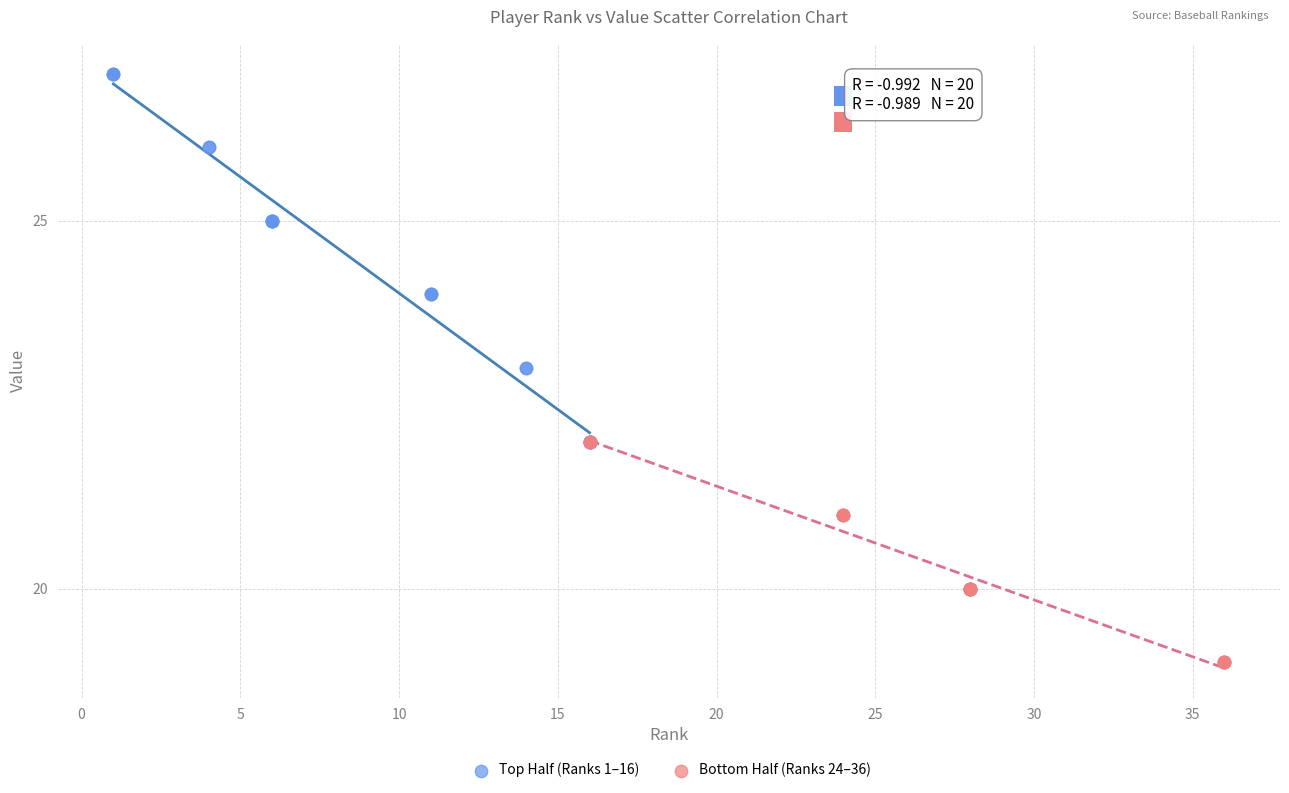

Which series has the widest spread of Y values?

Top Half (Ranks 1–16)